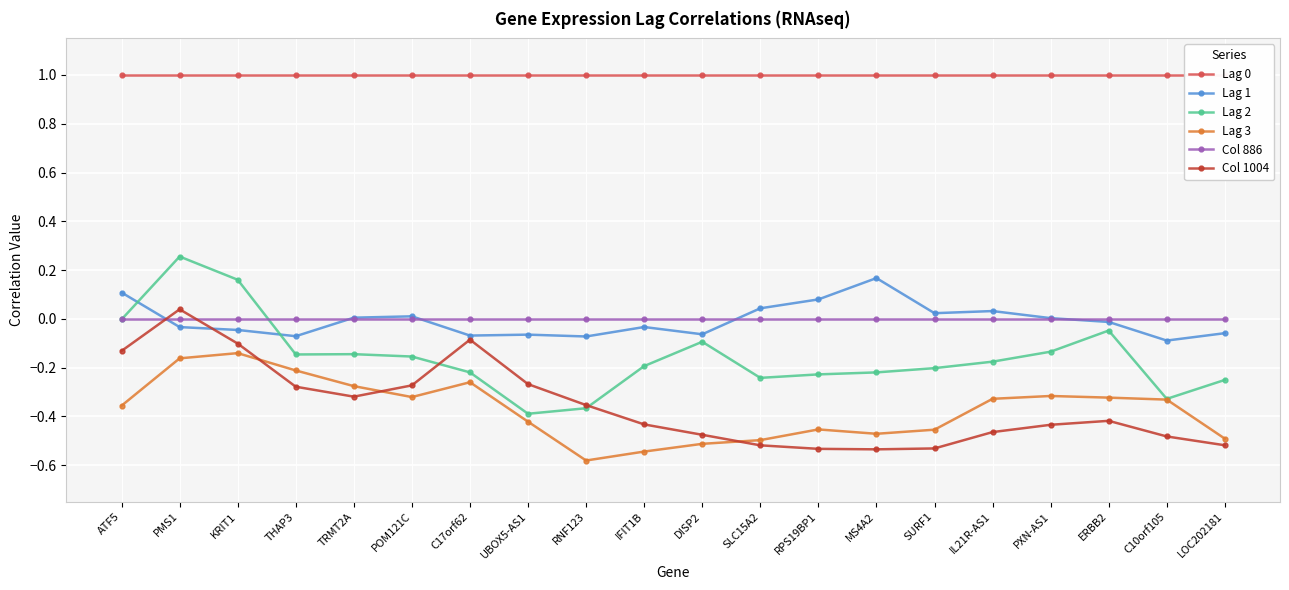

Reading right to left, transcribe all the data shown in this chart.

Lag 0: 1.0	1.0	1.0	1.0	1.0	1.0	1.0	1.0	1.0	1.0	1.0	1.0	1.0	1.0	1.0	1.0	1.0	1.0	1.0	1.0
Lag 1: -0.1	-0.1	-0.0	0.0	0.0	0.0	0.2	0.1	0.0	-0.1	-0.0	-0.1	-0.1	-0.1	0.0	0.0	-0.1	-0.0	-0.0	0.1
Lag 2: -0.3	-0.3	-0.0	-0.1	-0.2	-0.2	-0.2	-0.2	-0.2	-0.1	-0.2	-0.4	-0.4	-0.2	-0.2	-0.1	-0.1	0.2	0.3	-0.0
Lag 3: -0.5	-0.3	-0.3	-0.3	-0.3	-0.5	-0.5	-0.5	-0.5	-0.5	-0.5	-0.6	-0.4	-0.3	-0.3	-0.3	-0.2	-0.1	-0.2	-0.4
Col 886: 0.0	0.0	0.0	0.0	0.0	0.0	0.0	0.0	0.0	0.0	0.0	0.0	0.0	0.0	0.0	0.0	0.0	0.0	0.0	0.0
Col 1004: -0.5	-0.5	-0.4	-0.4	-0.5	-0.5	-0.5	-0.5	-0.5	-0.5	-0.4	-0.4	-0.3	-0.1	-0.3	-0.3	-0.3	-0.1	0.0	-0.1